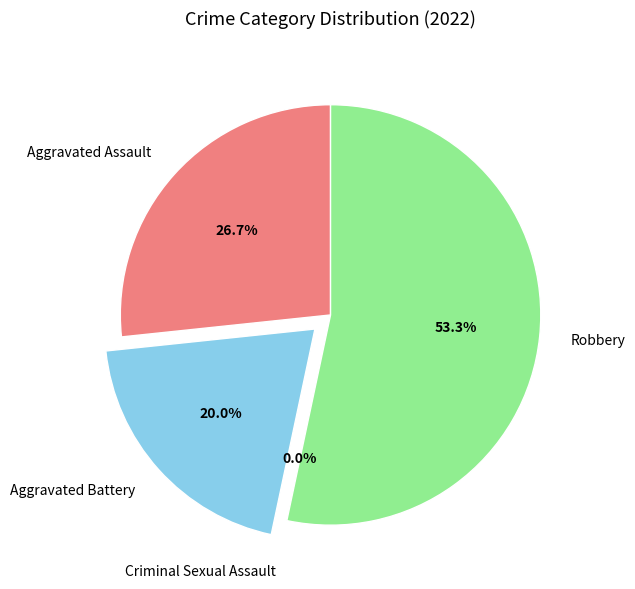

What is the majority slice?

Robbery